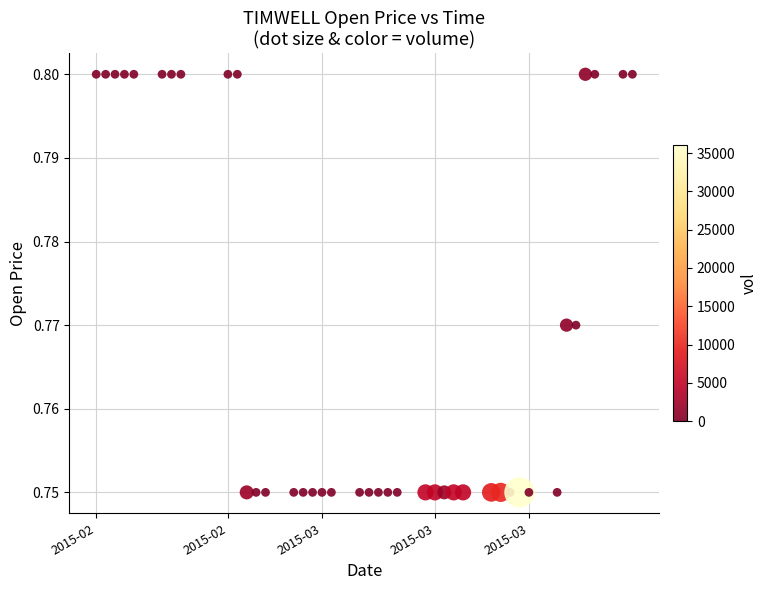

What is the range of X values (max minus min)?

4924800.0